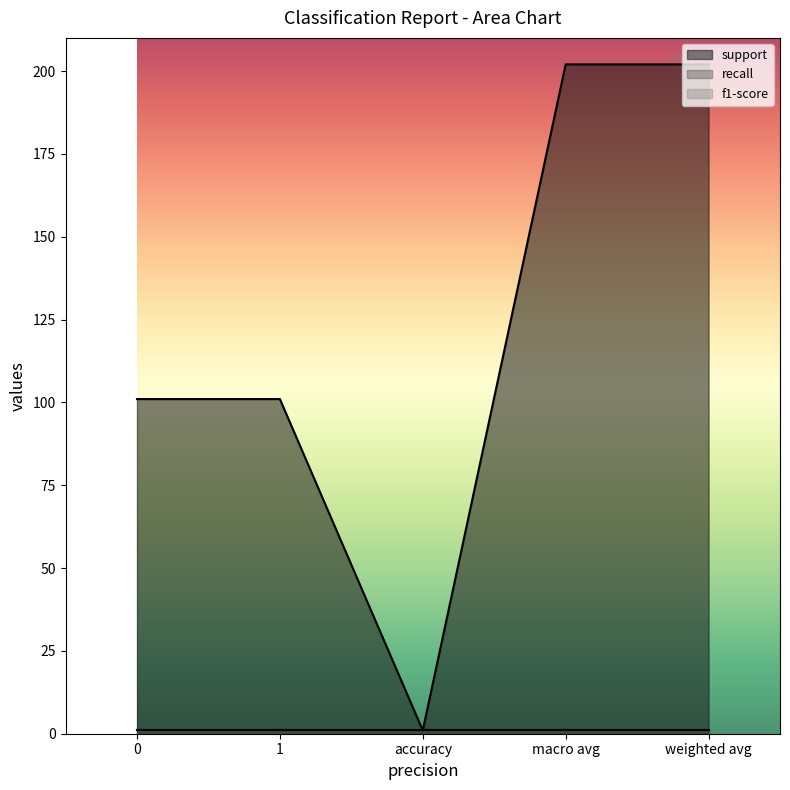

What is the total value across all series at macro avg?

204